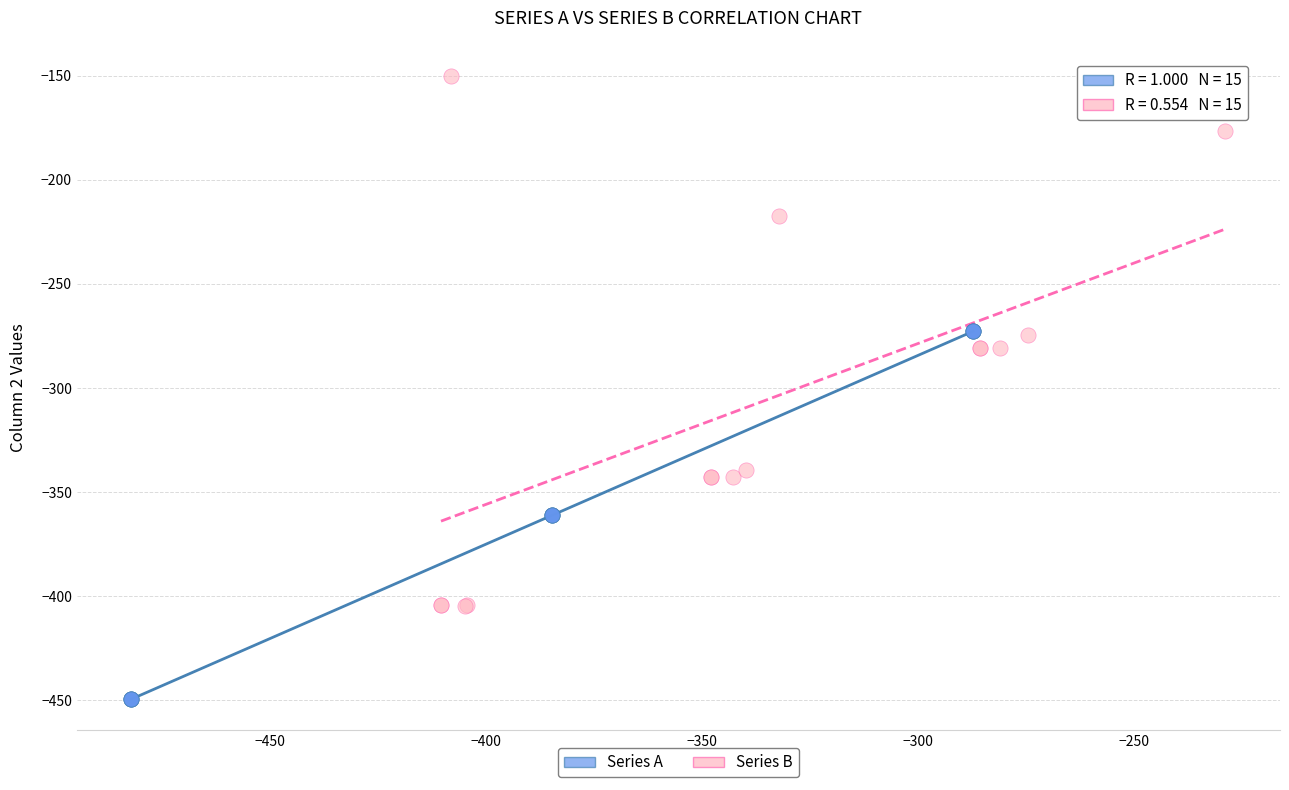

Which series contains the lowest Y value?

Series A